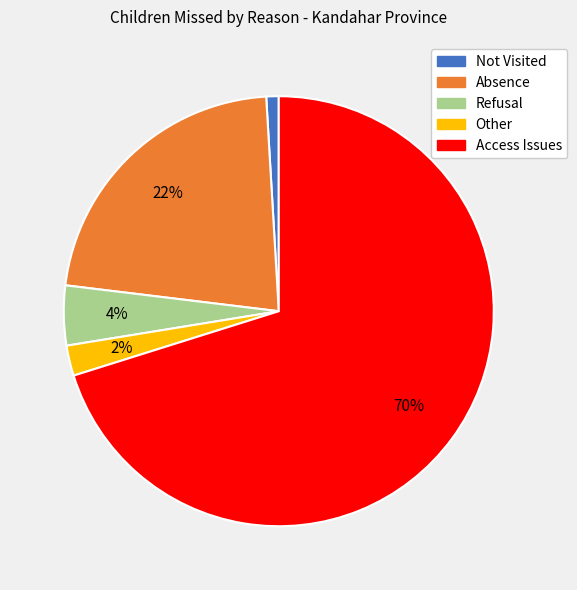

Does any single category account for the majority?

Yes